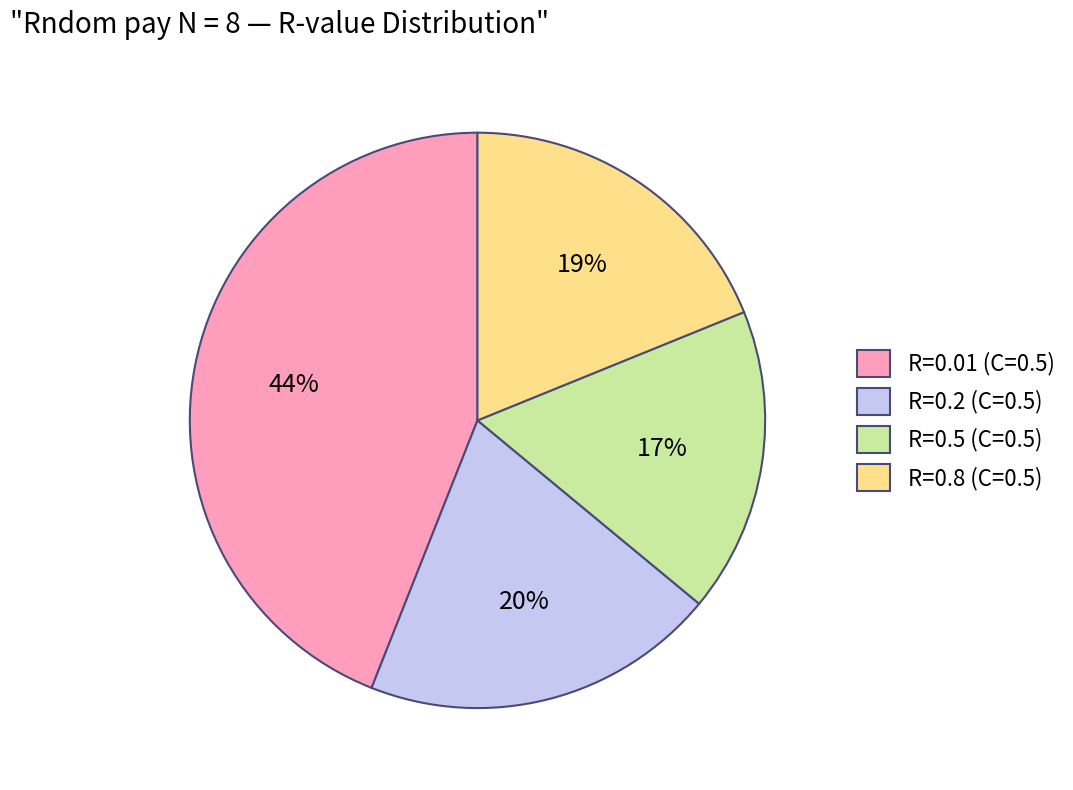

Count the number of slices in the pie.

4